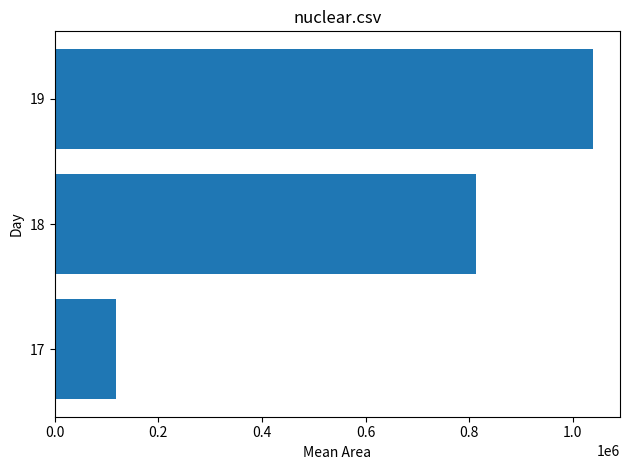

List the labels in order of value, smallest first.

17, 18, 19